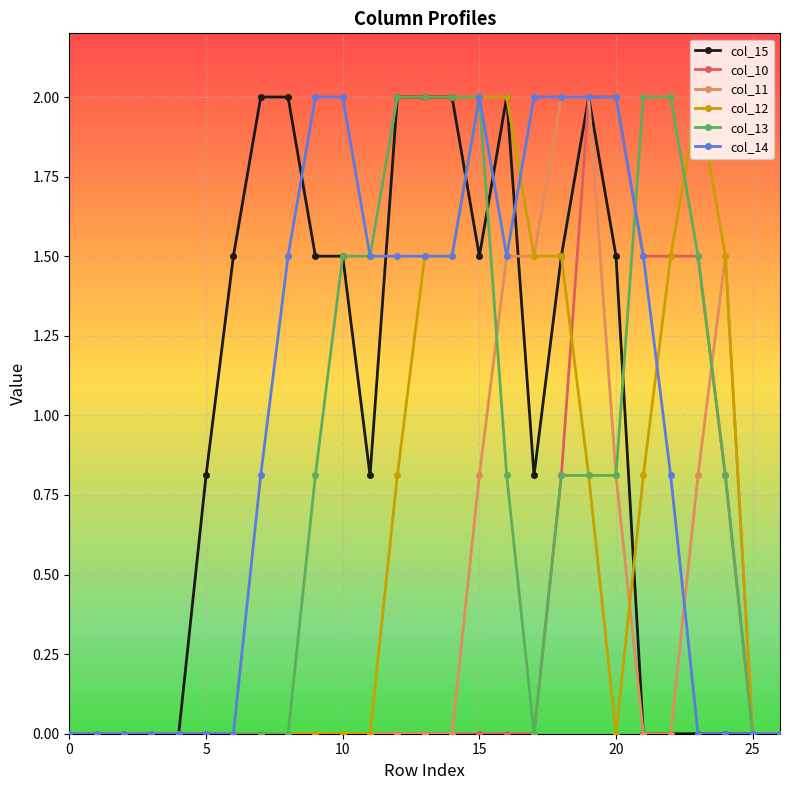

What is the maximum value shown in the chart?

2.0